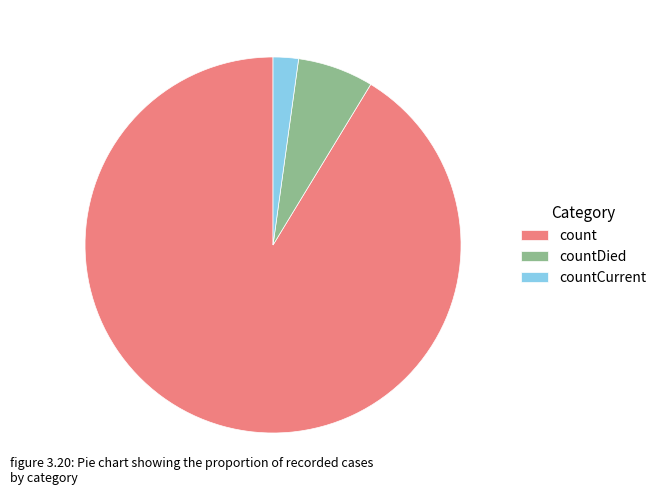

How many segments does this pie chart have?

3